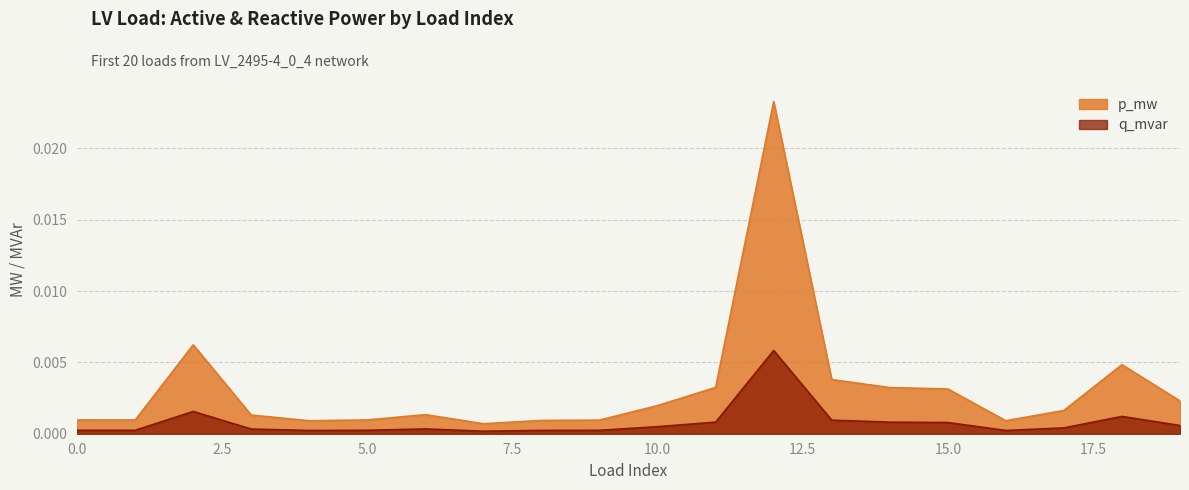

Which label corresponds to the smallest value in the chart?

7